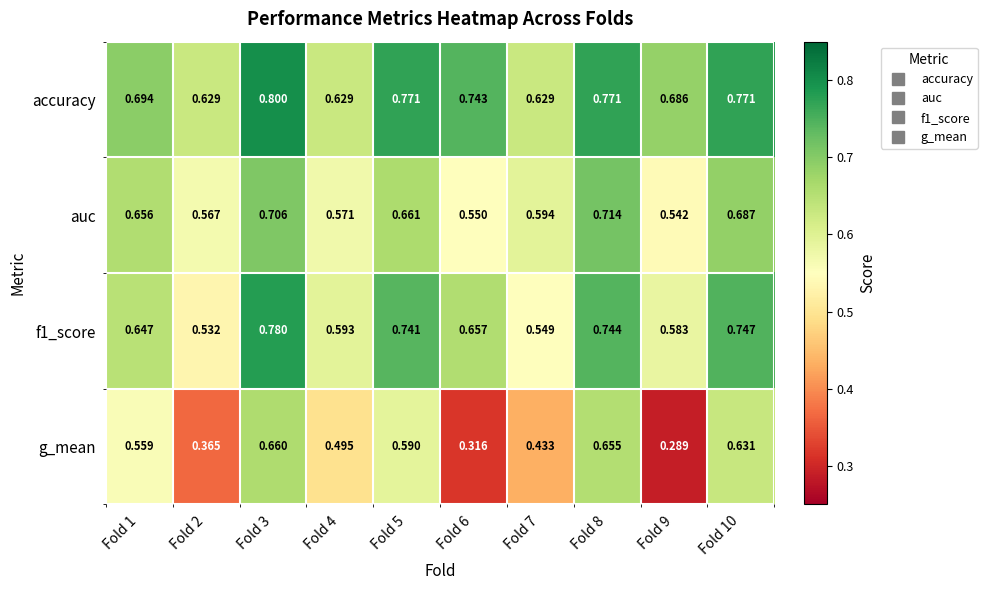

What is the difference between the highest and lowest values at Fold 1?

0.1